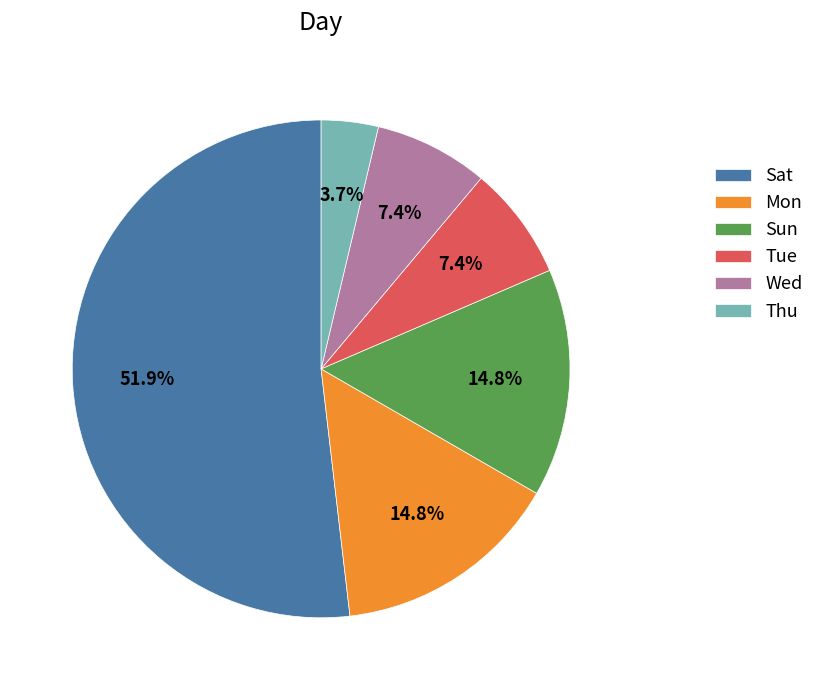

Is there a majority slice in this chart?

Yes